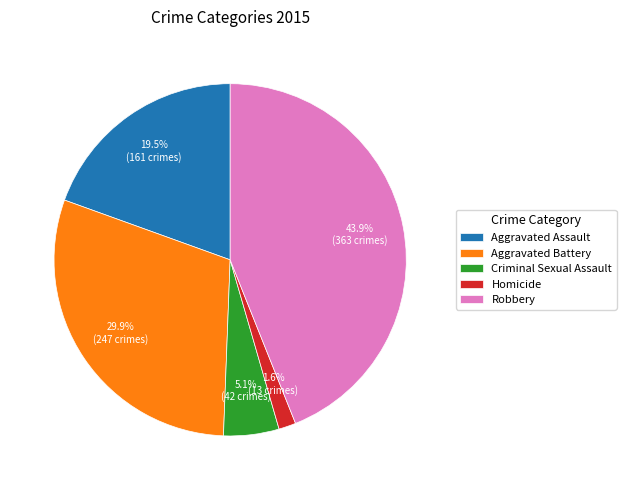

What is the largest slice in the pie chart?

Robbery